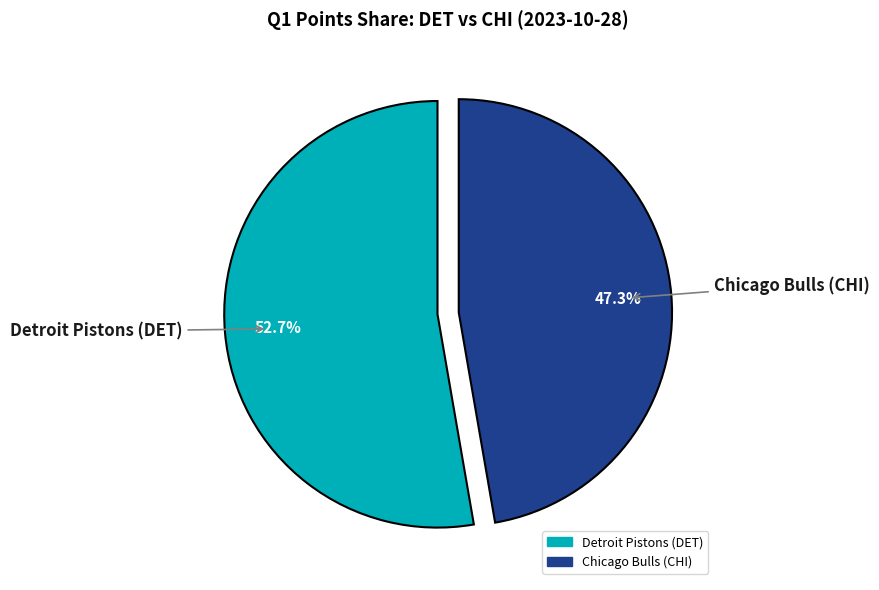

Which slice is the smallest?

Chicago Bulls (CHI)